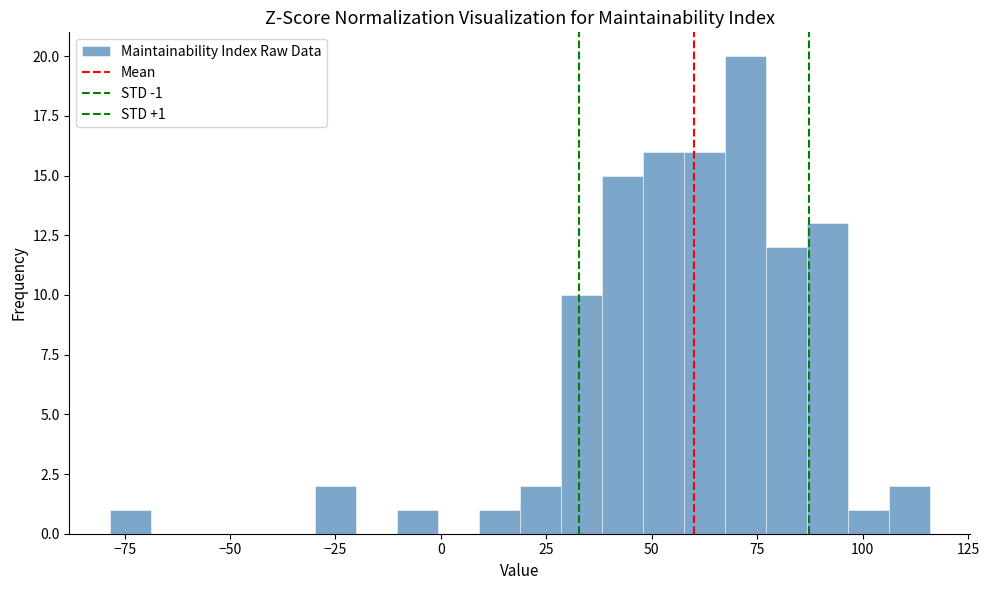

Read against the x-axis, roughly where is the centre of the tallest bar?

70